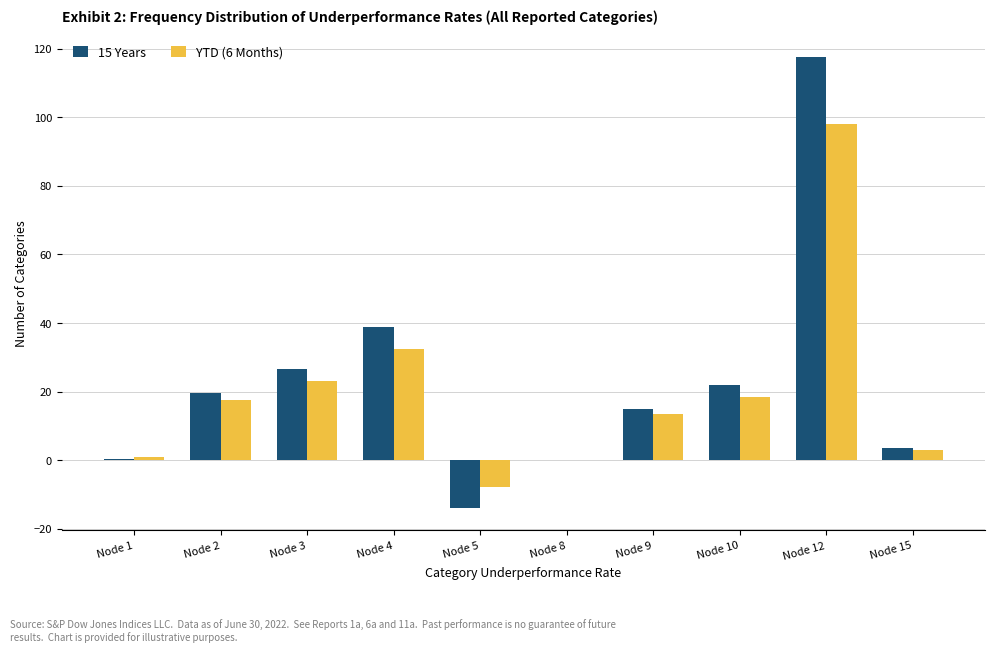

Is it true that 15 Years equals 38.9 at Node 4?

True